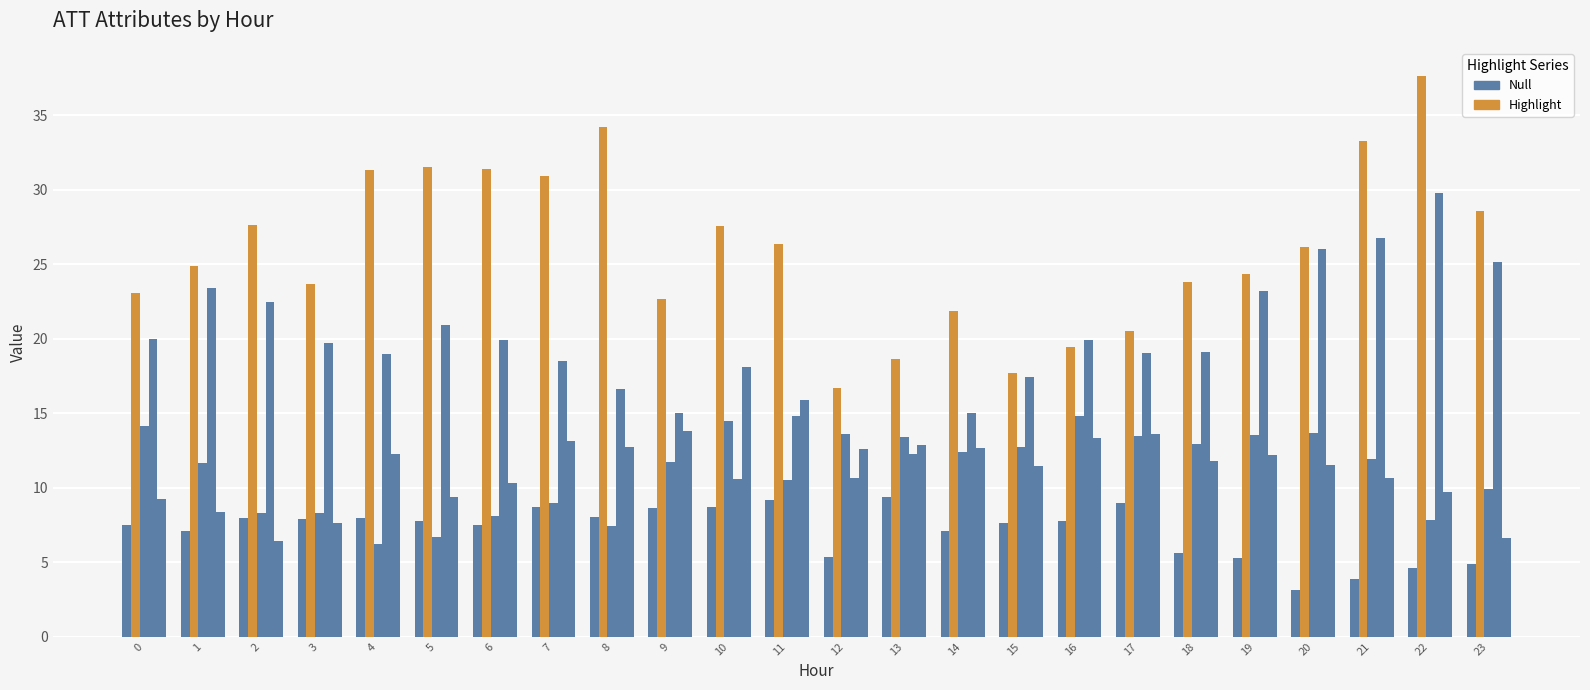

How many series are shown in this chart?

5